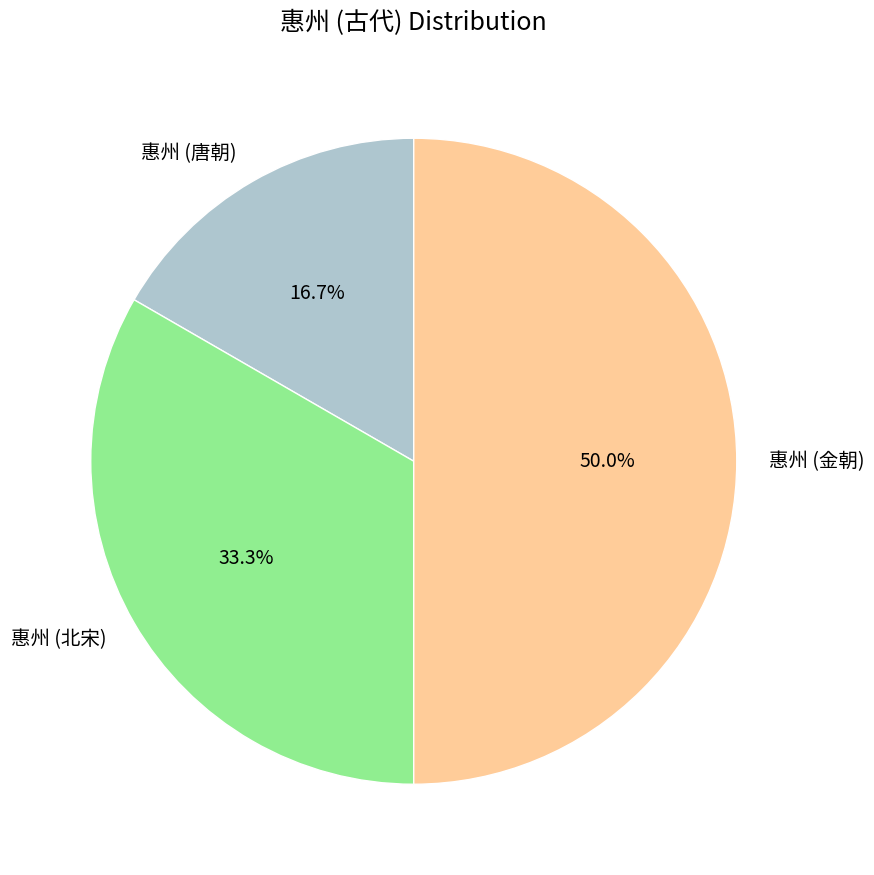

Which slice is the smallest?

惠州 (唐朝)